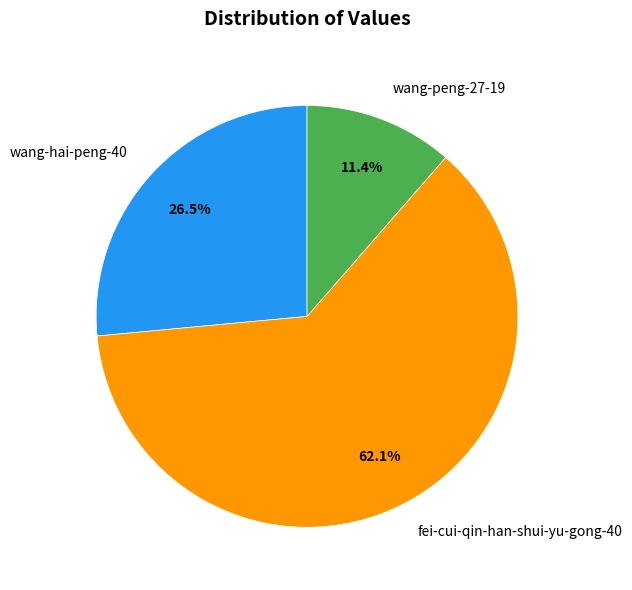

The fei-cui-qin-han-shui-yu-gong-40 slice represents 54% of the pie. True or false?

False